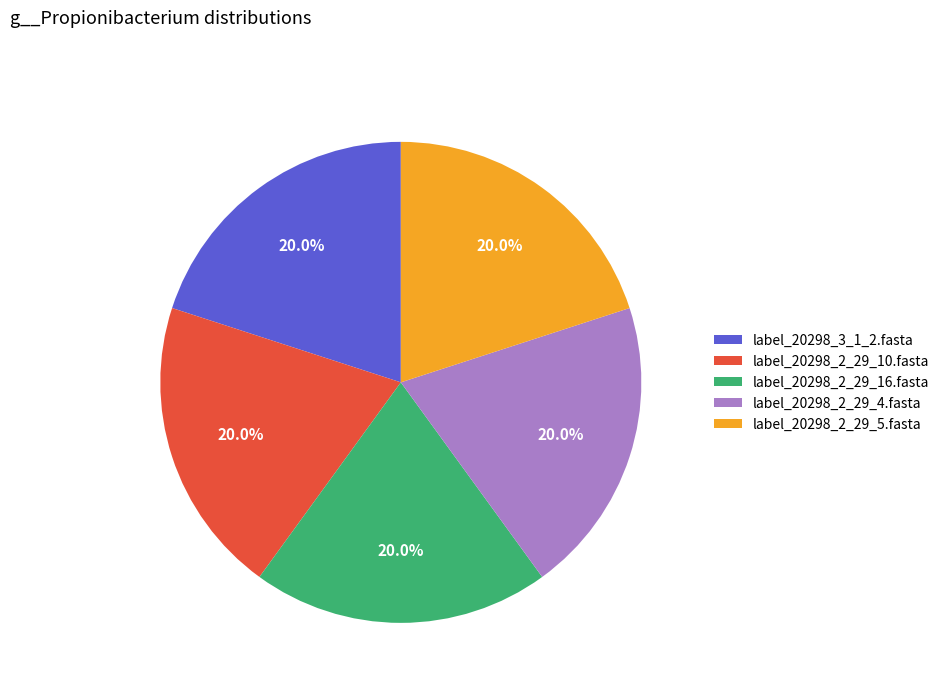

How much of the chart is everything except label_20298_2_29_5.fasta?

80.0%